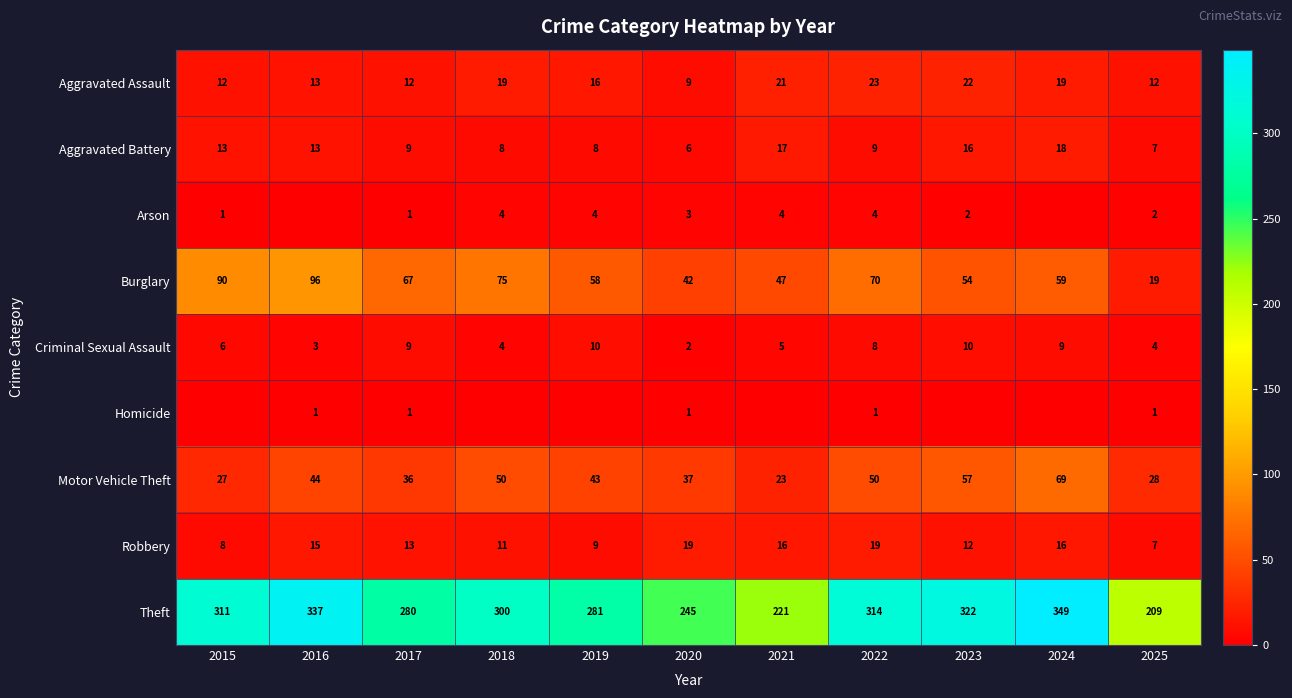

What is the difference between the Aggravated Battery values at 2024 and 2018?

10